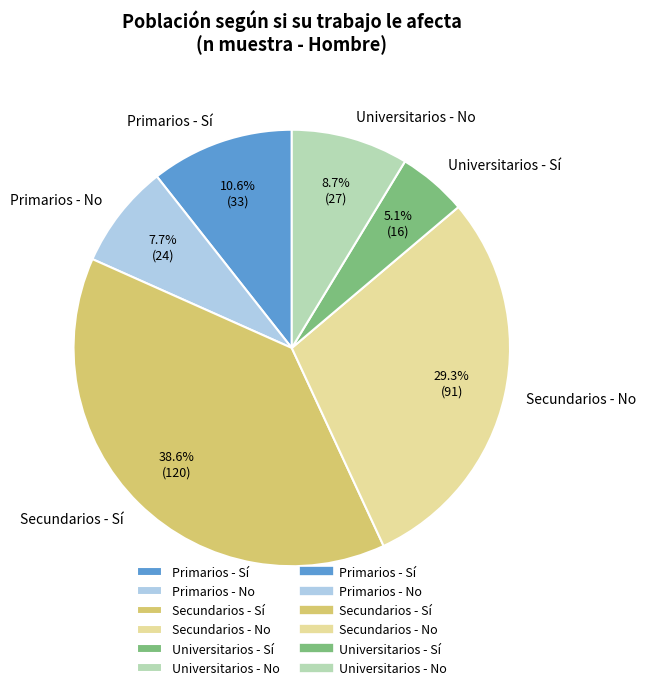

Rank the categories by value from highest to lowest.

Secundarios - Sí, Secundarios - No, Primarios - Sí, Universitarios - No, Primarios - No, Universitarios - Sí